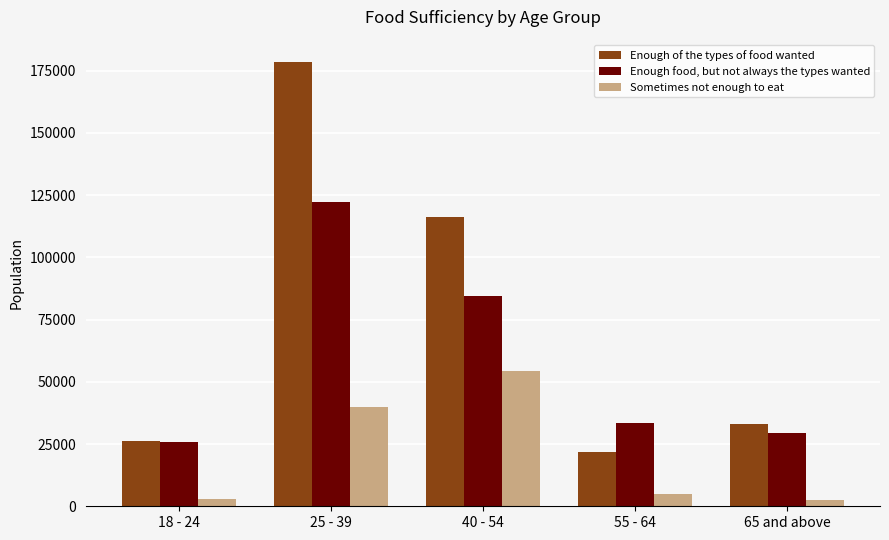

List the series in order of their peak value, highest first.

Enough of the types of food wanted, Enough food, but not always the types wanted, Sometimes not enough to eat